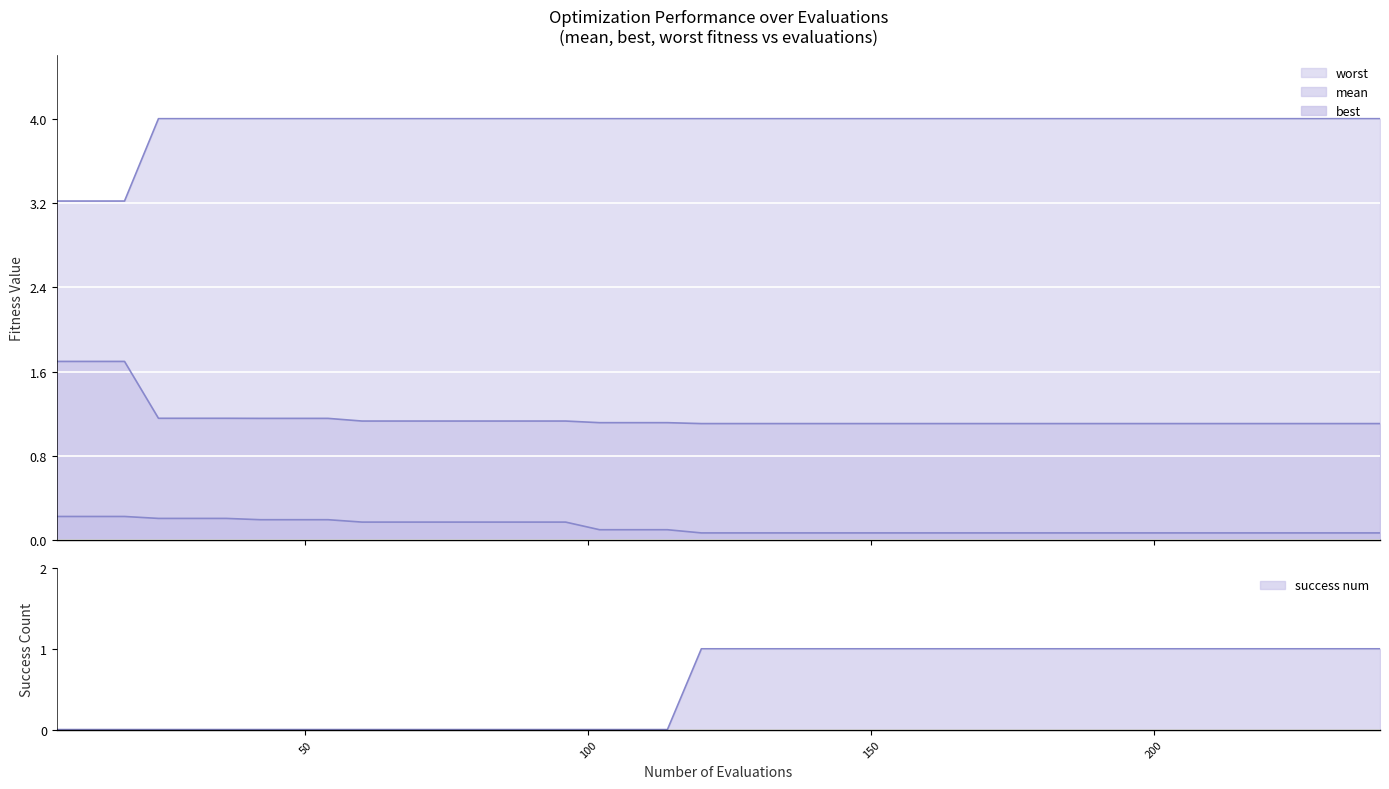

What is the value of the worst point at the 27th from the left?

4.0